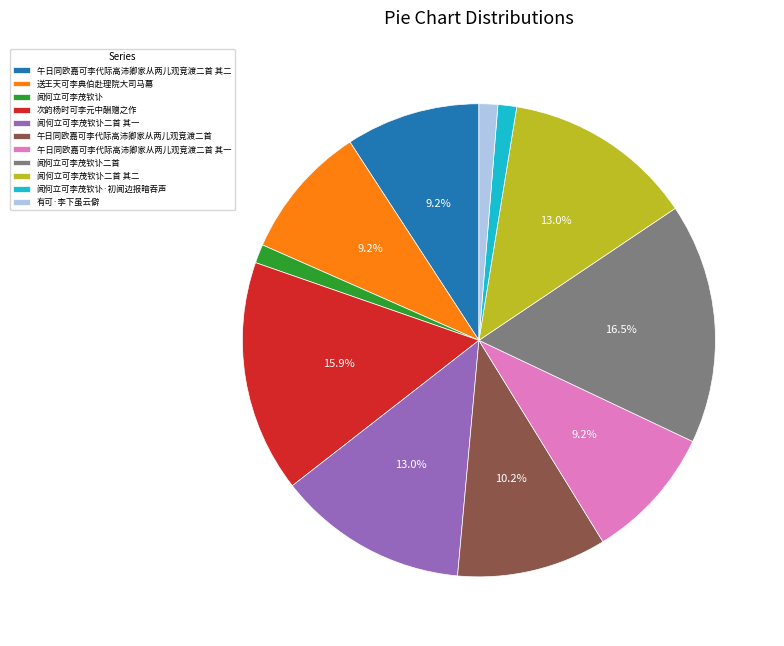

How many segments does this pie chart have?

11